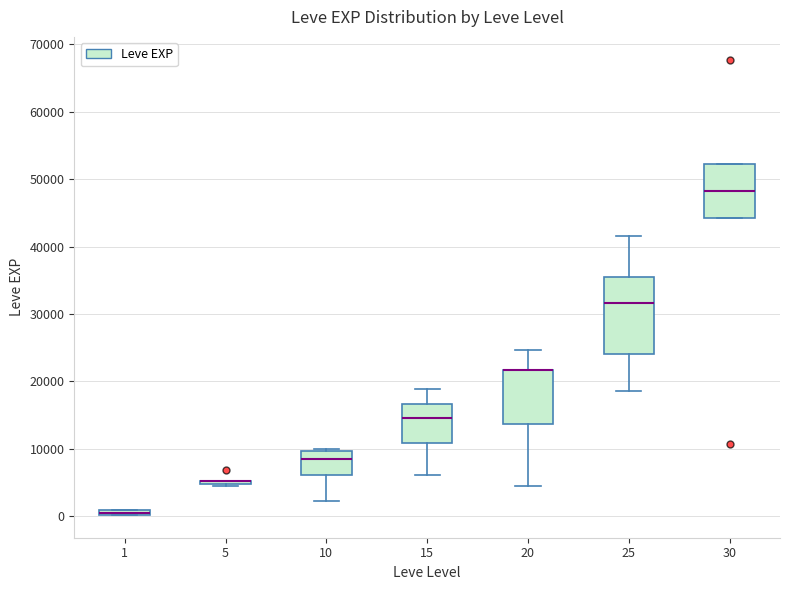

Which box is the tallest, from its lower edge to its upper edge?

25